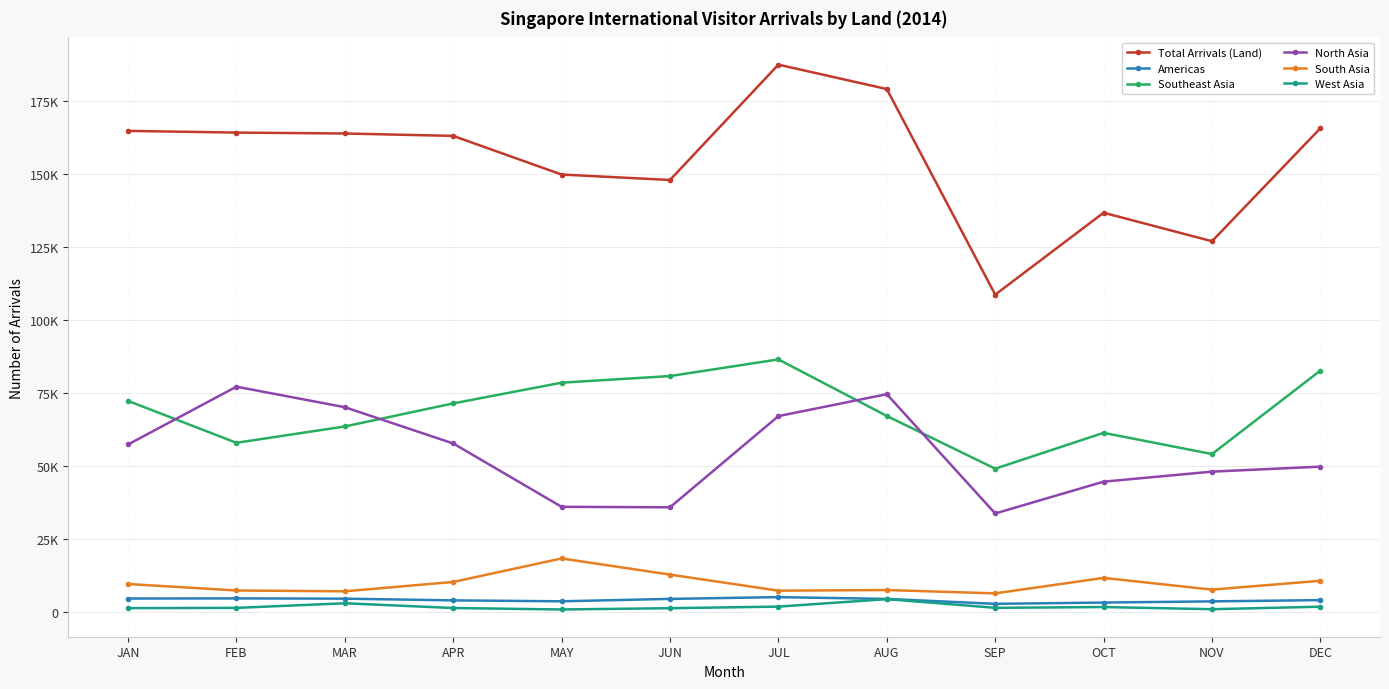

True or false: Americas and West Asia cross at least once.

False